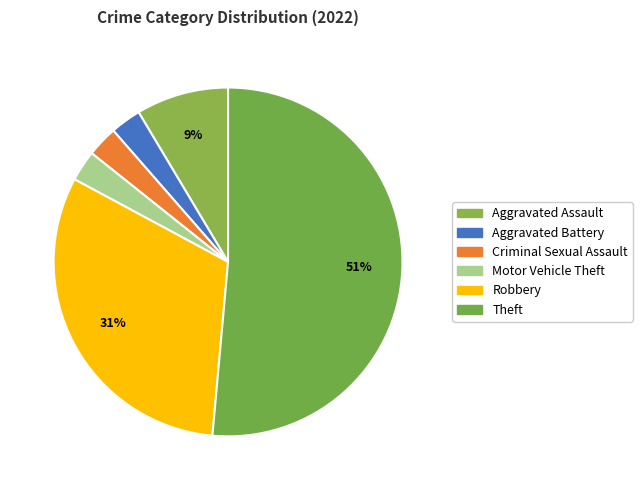

To the nearest percent, what is the average slice percentage?

17%